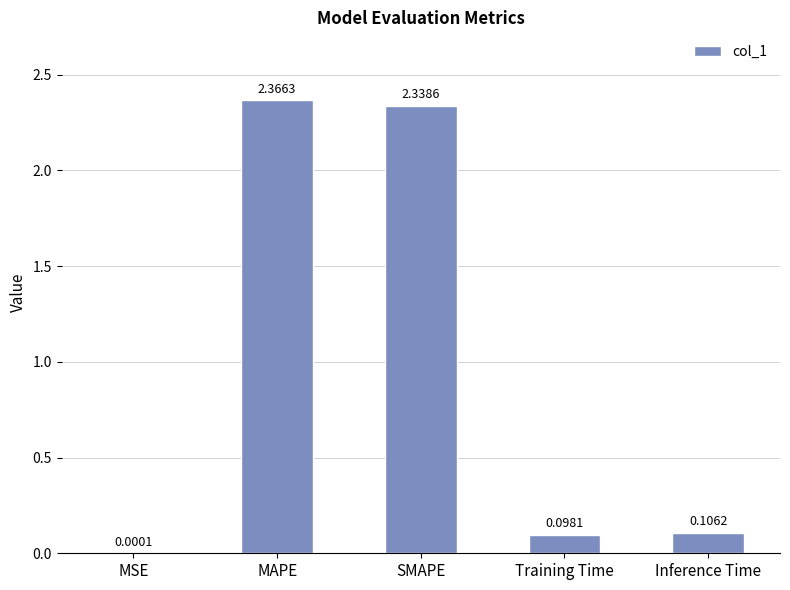

At which label is the value closest to 1?

Inference Time